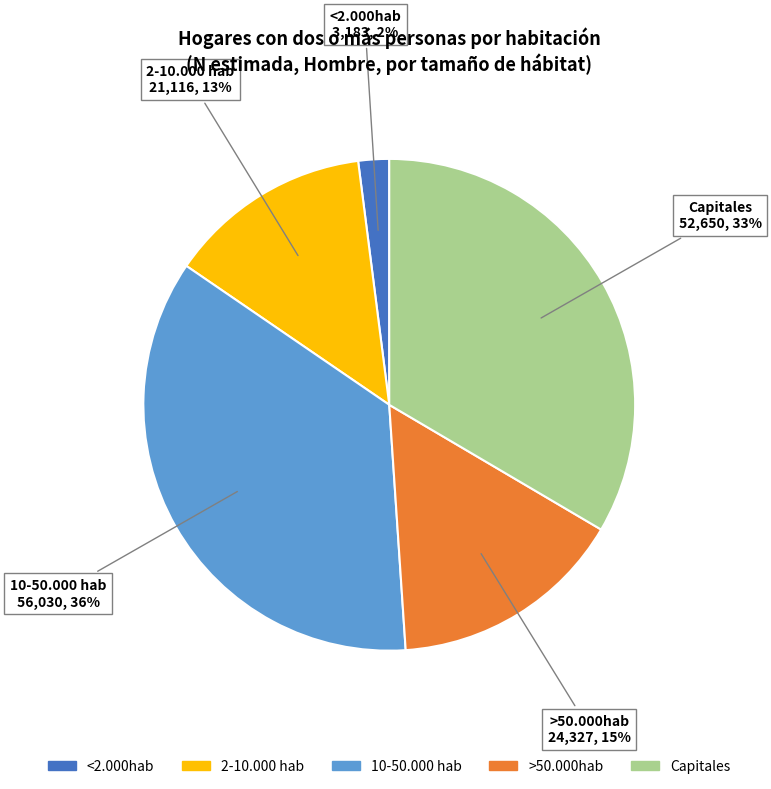

Is the sum of >50.000hab and <2.000hab greater than half?

No